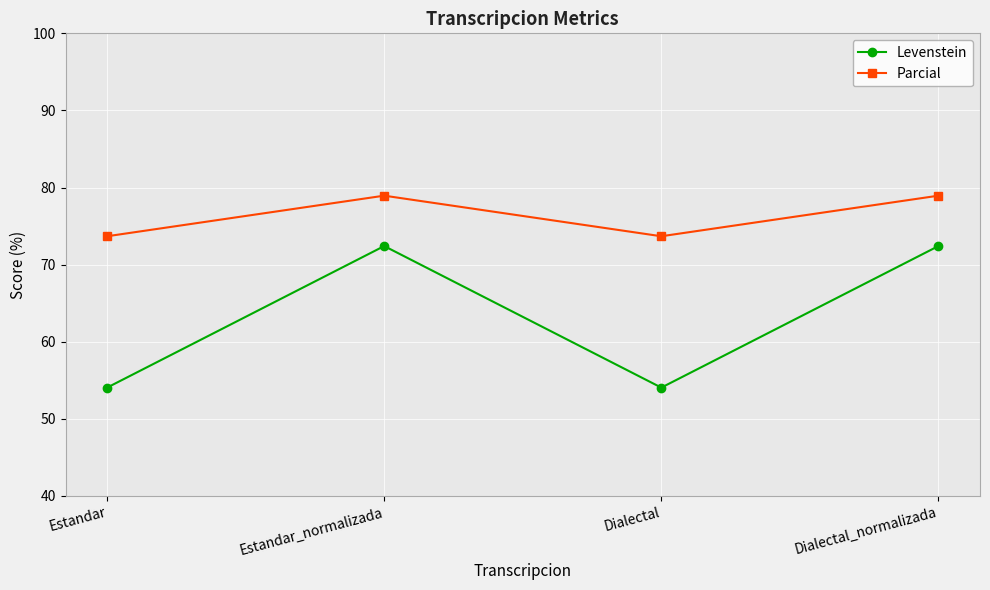

What is the label of the 4th point from the right?

Estandar